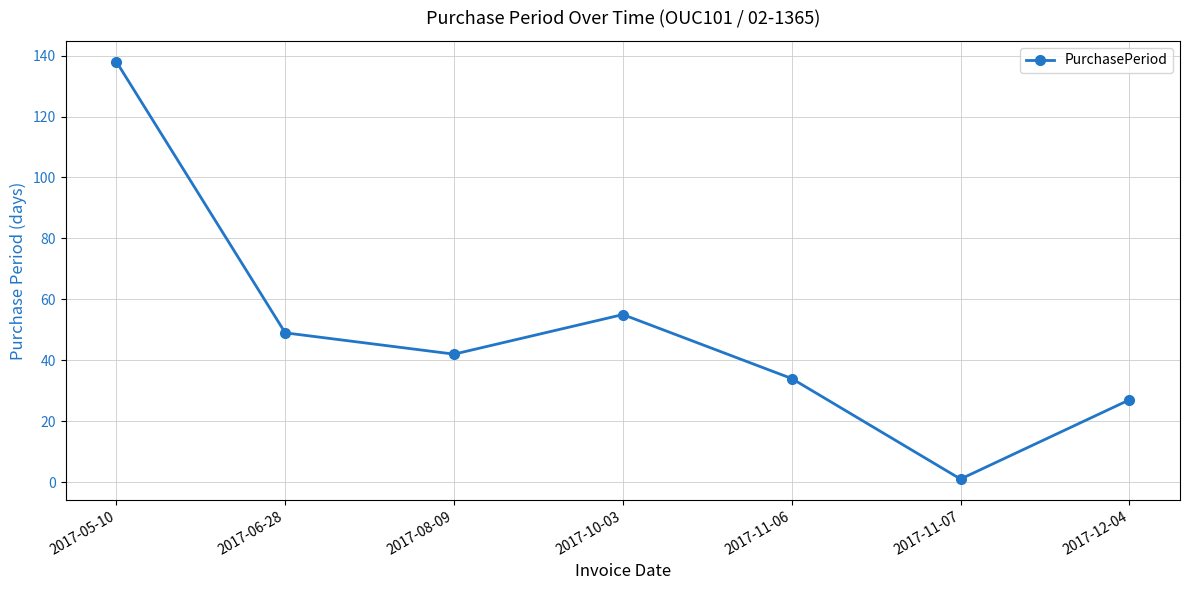

What is the difference between the values at 2017-05-10 and 2017-12-04?

111